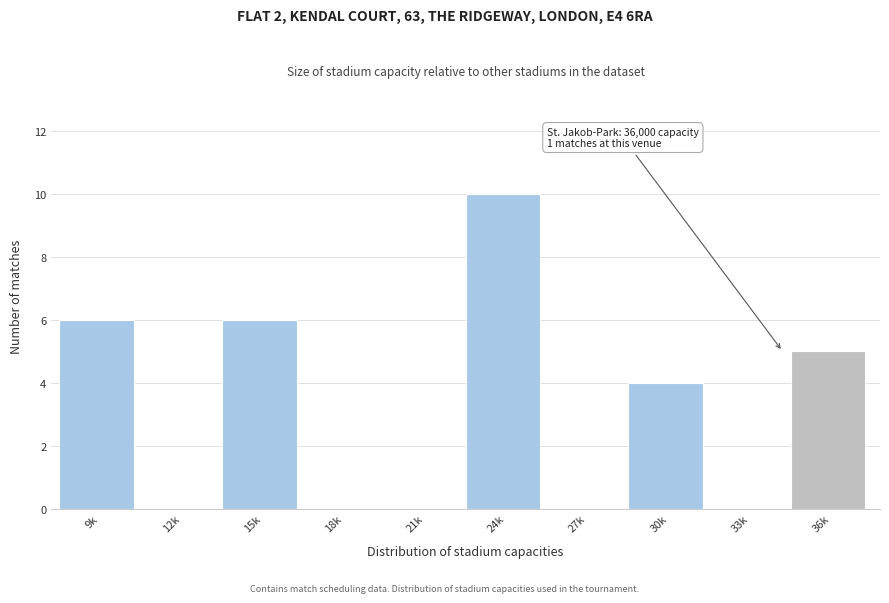

Reading left to right, transcribe all the data shown in this chart.

9k=6	12k=0	15k=6	18k=0	21k=0	24k=10	27k=0	30k=4	33k=0	36k=5